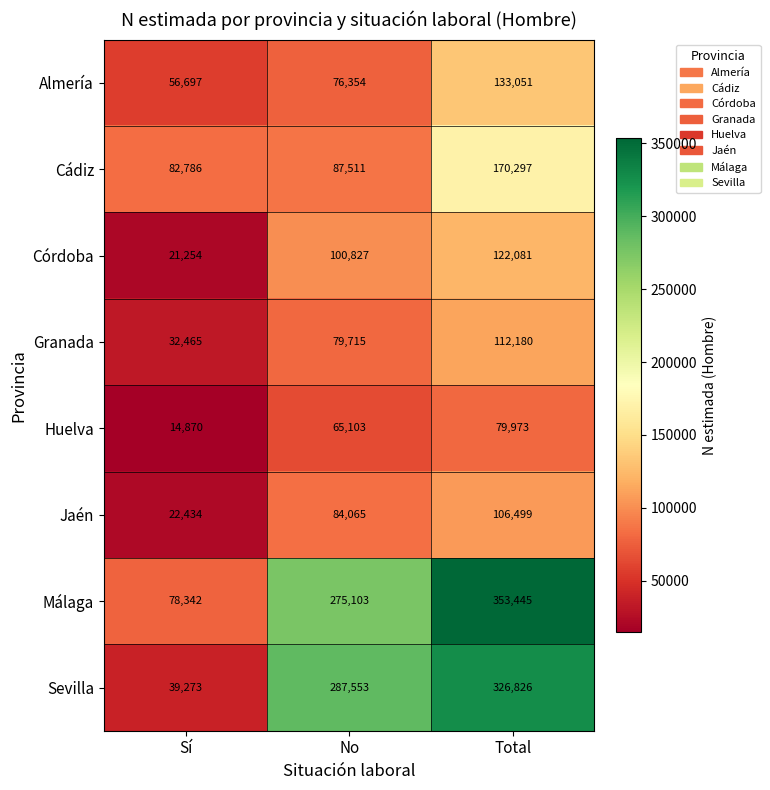

The Almería series shows 76354 at No. True or false?

True